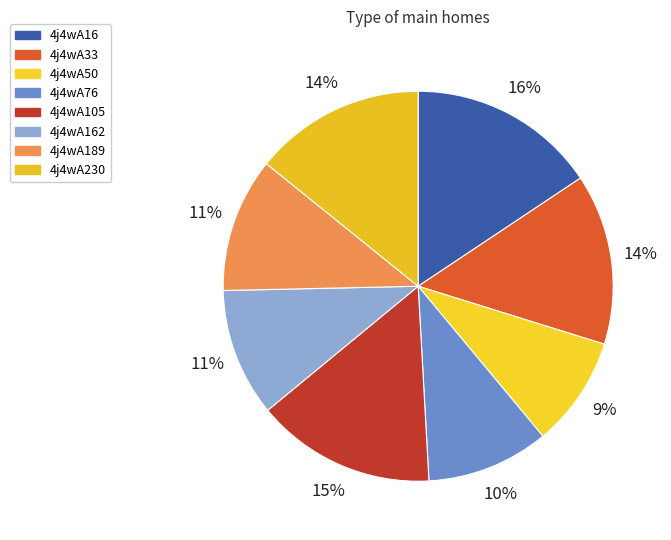

How many segments does this pie chart have?

8